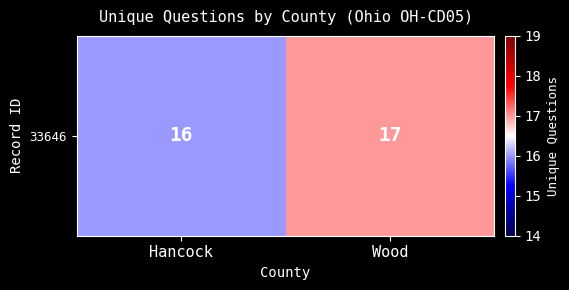

Reading left to right, transcribe all the data shown in this chart.

Hancock=16	Wood=17